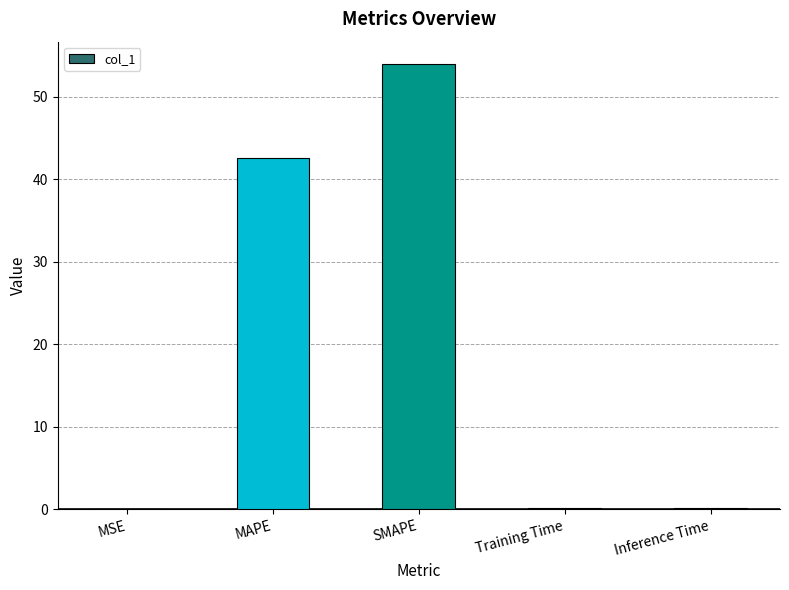

Which has a higher value, SMAPE or MAPE?

SMAPE